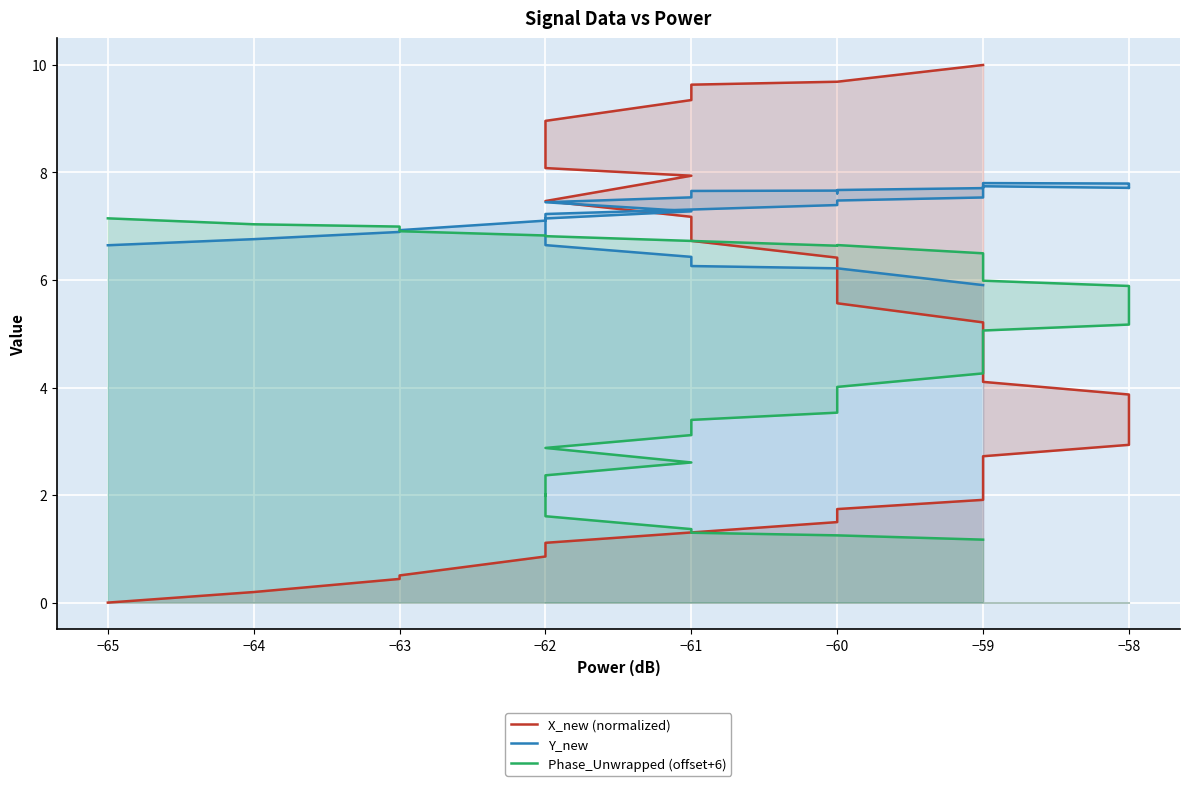

Does the chart display data point markers on the line(s)?

No